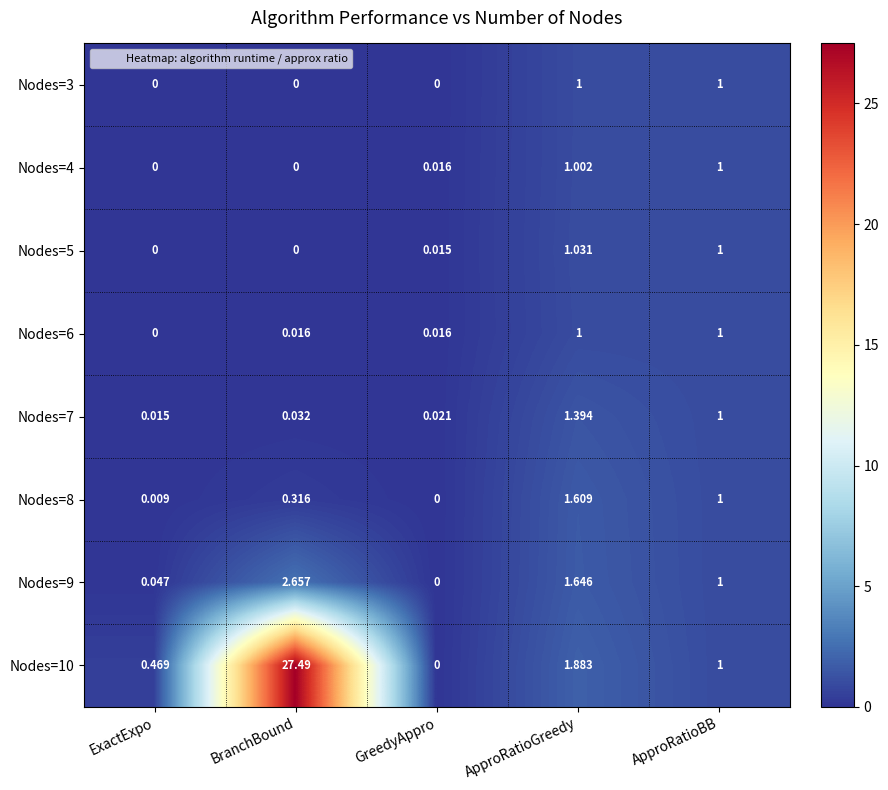

Count the number of categories in the chart.

5